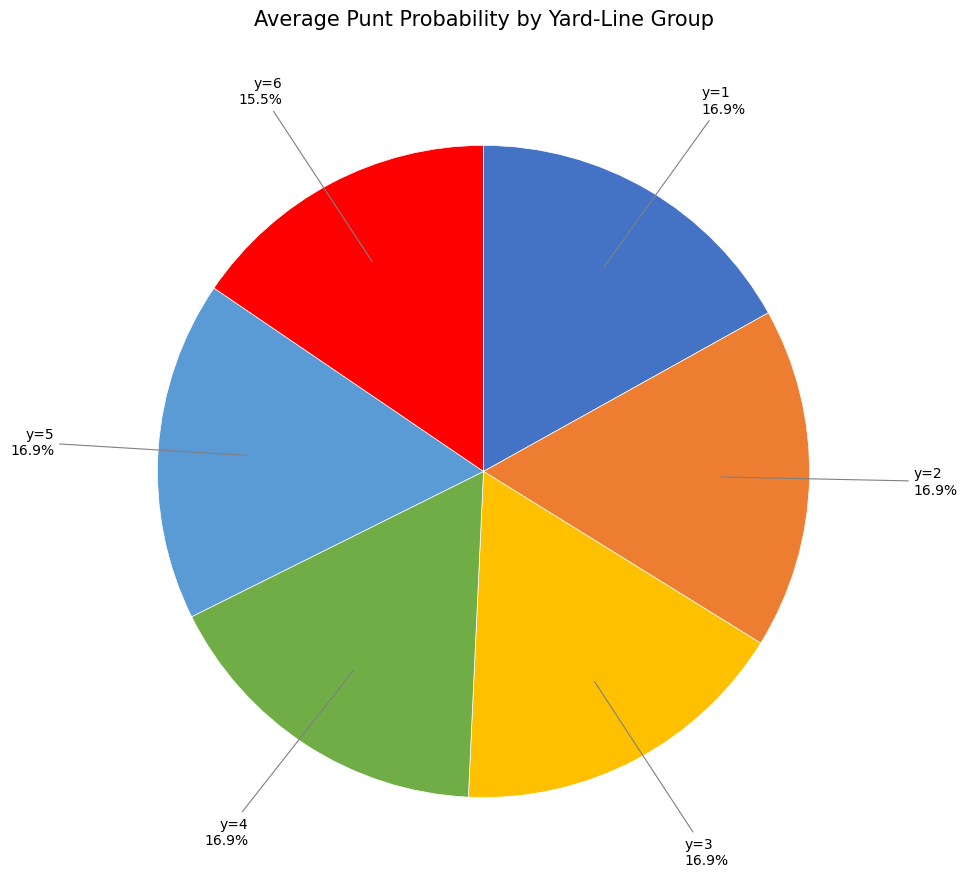

Does any single category account for the majority?

No